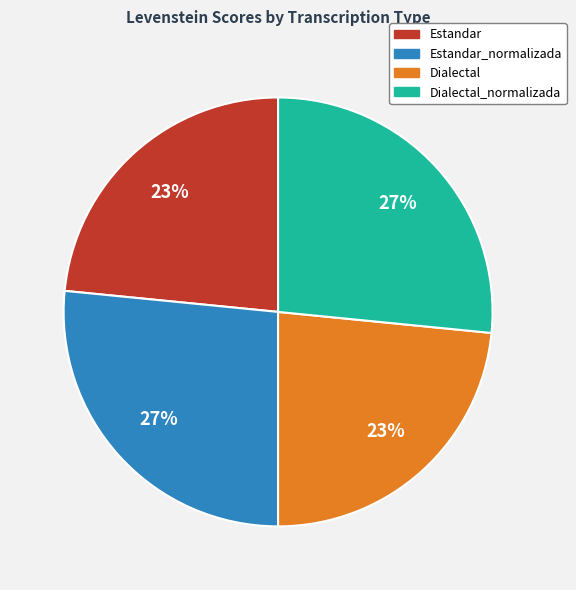

Count the number of slices in the pie.

4